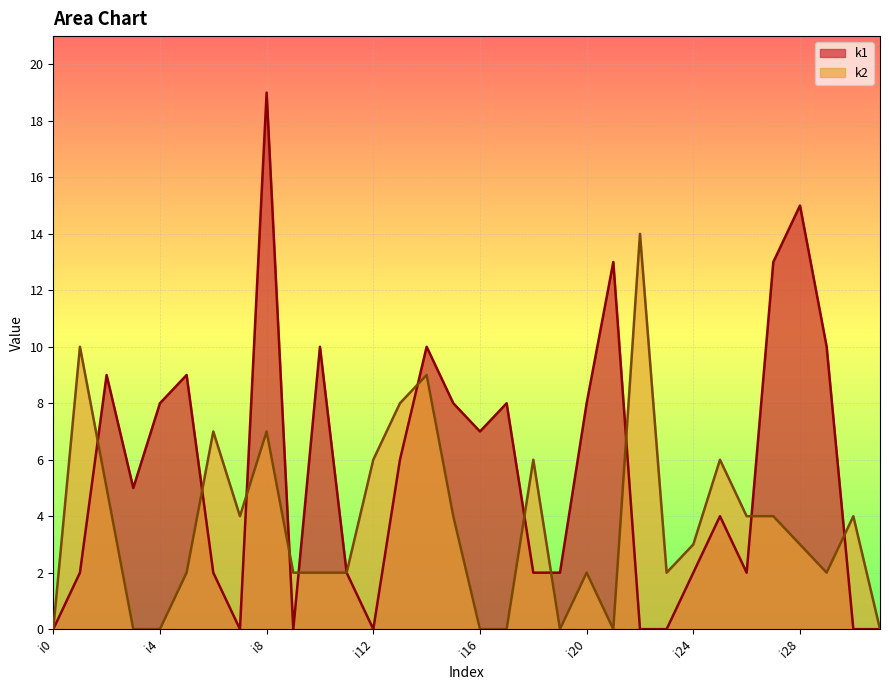

At i7, list the series in order from largest to smallest.

k2, k1